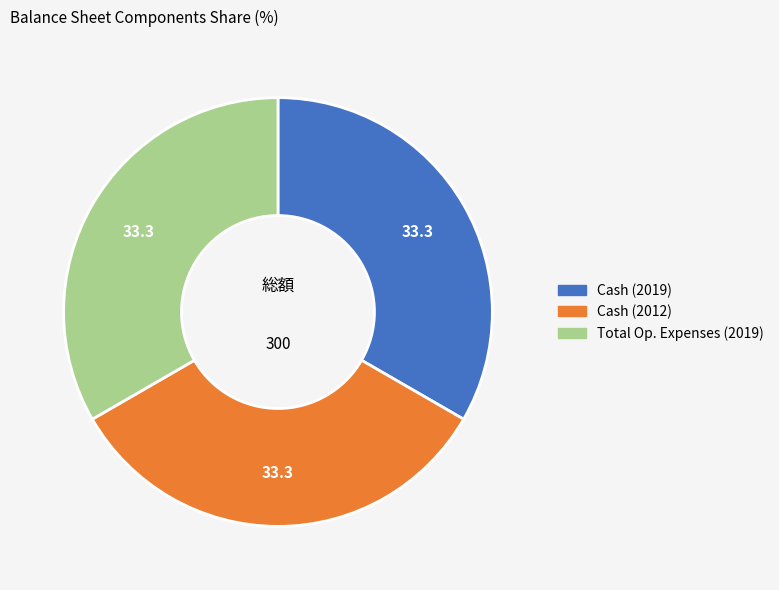

Does any single category account for the majority?

No